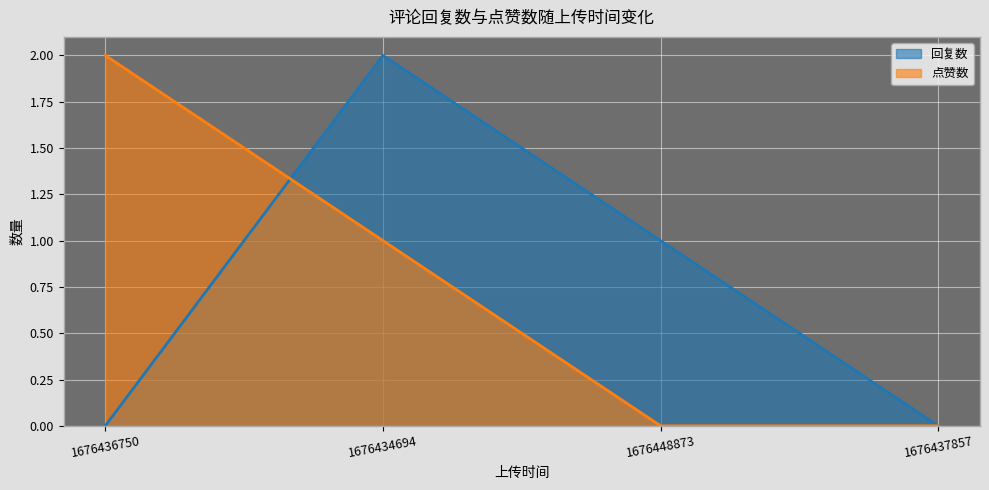

At which label does 回复数 reach its peak?

1676434694